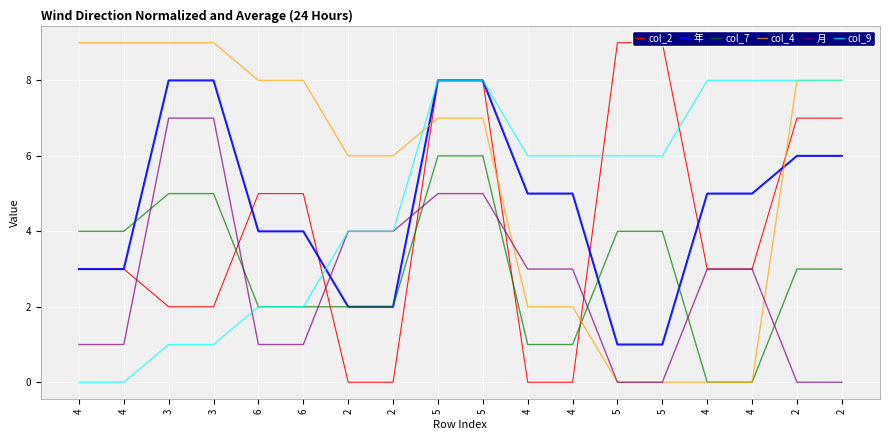

True or false: col_9 and col_7 cross at least once.

False